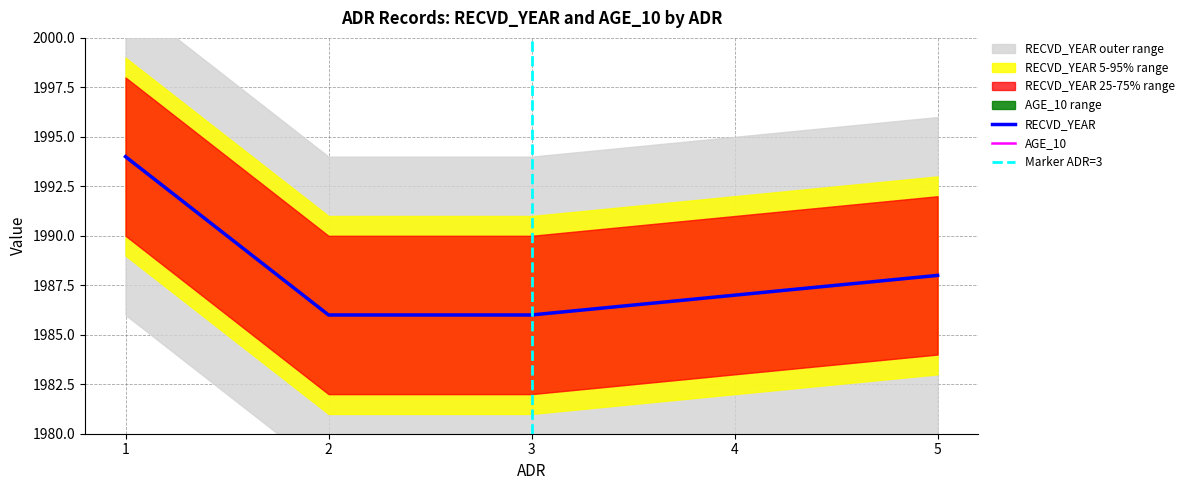

What is the ratio of the value at 3 to the value at 1?

1.0